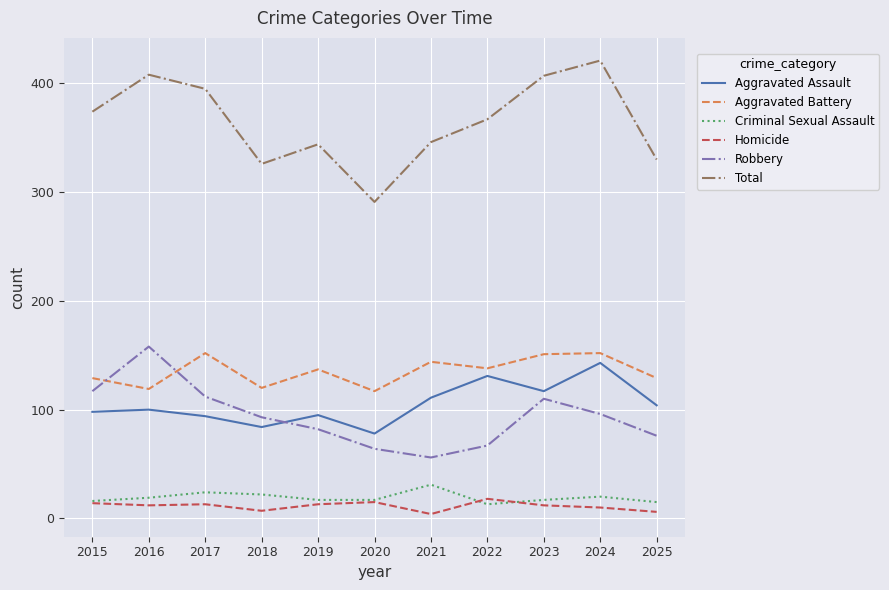

True or false: Criminal Sexual Assault and Aggravated Assault cross at least once.

False